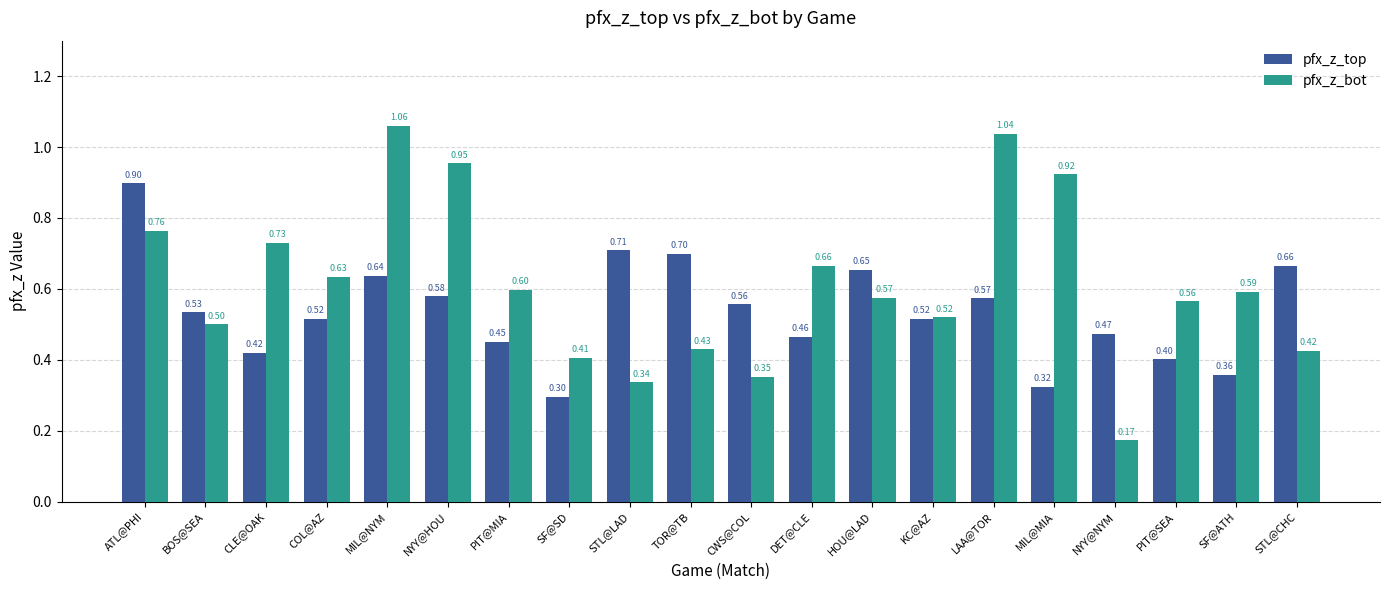

How many bars are there in total?

40